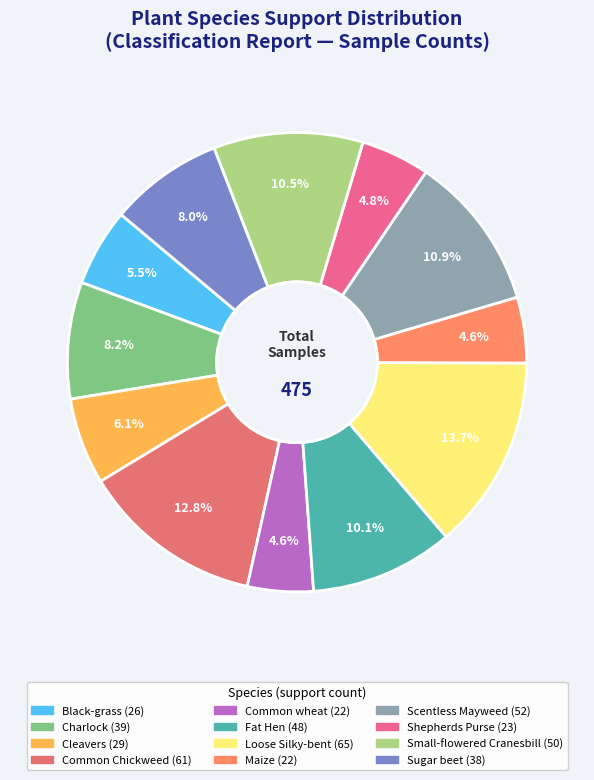

Which category has the biggest portion of the pie?

Loose Silky-bent